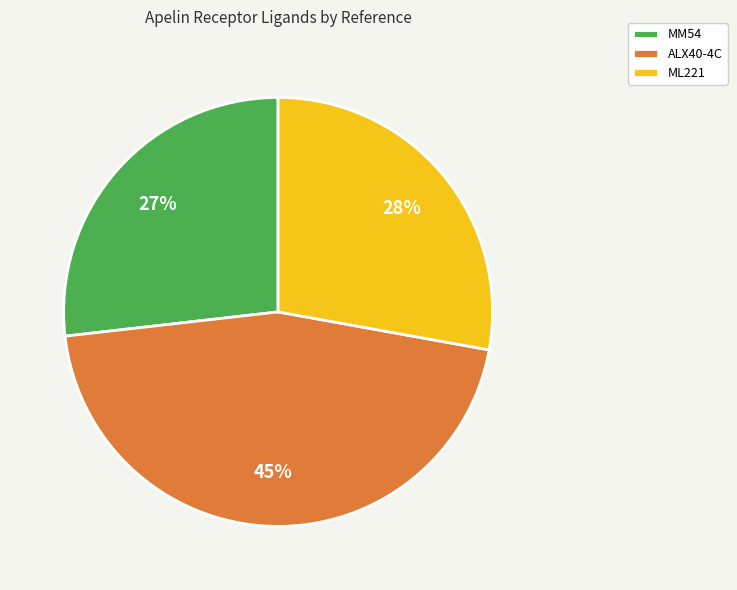

What is the smallest slice in the pie chart?

MM54